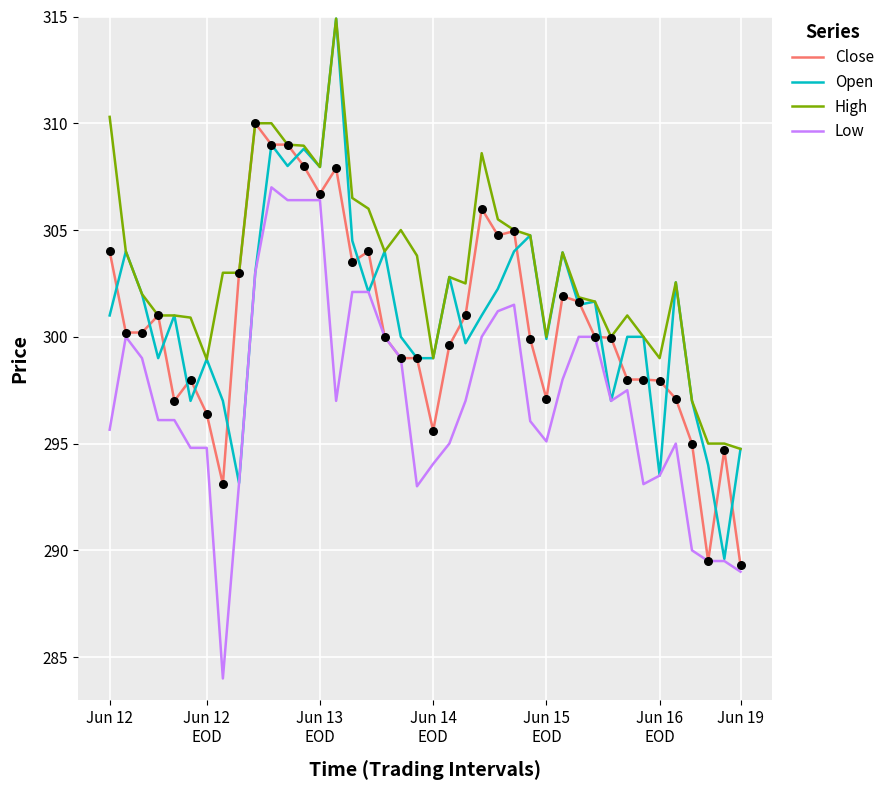

Which series has the widest spread of values?

Open